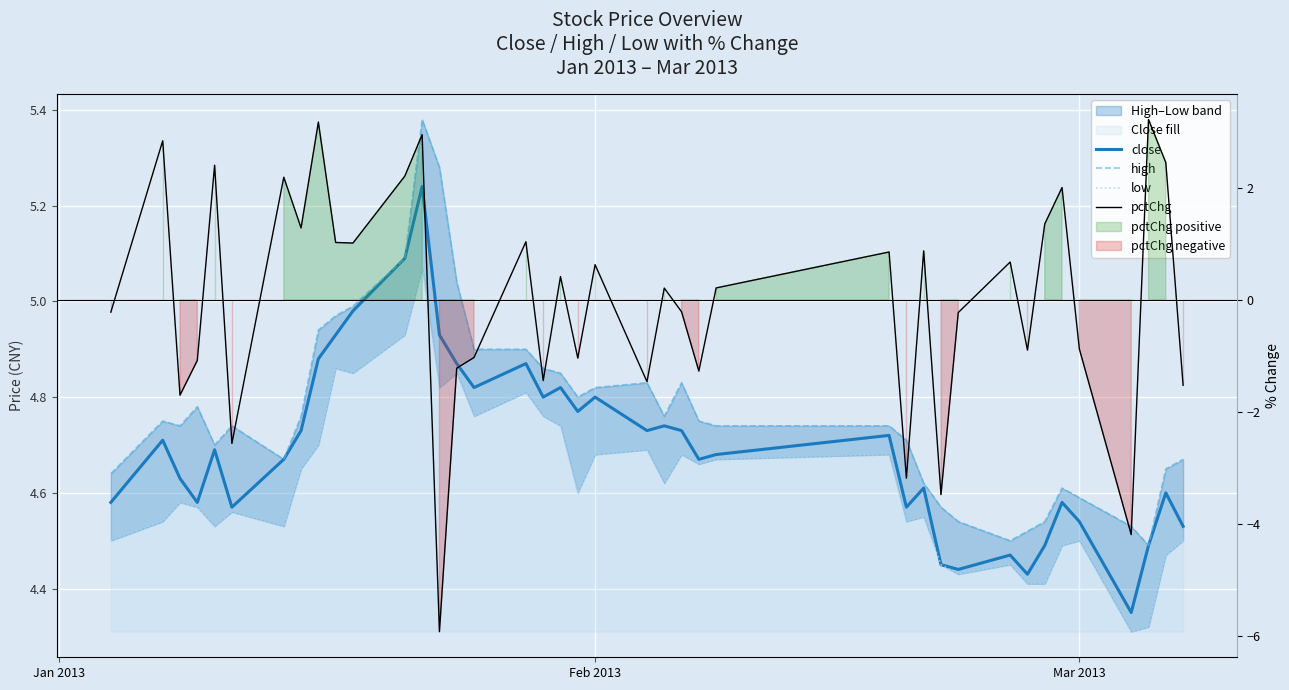

Is the value of high at 4 greater than the value of low at 15?

No